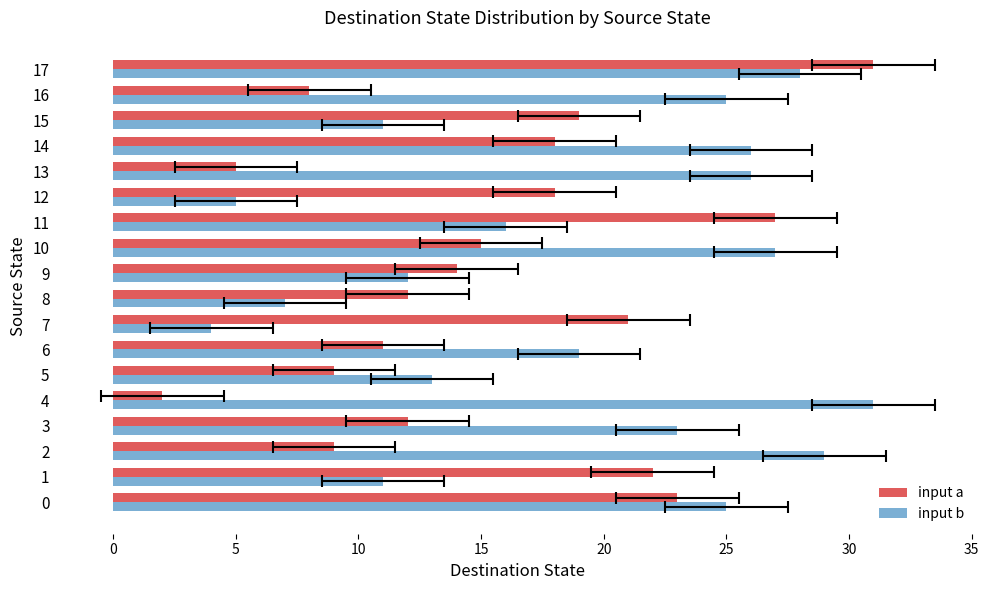

How many series are shown in this chart?

2